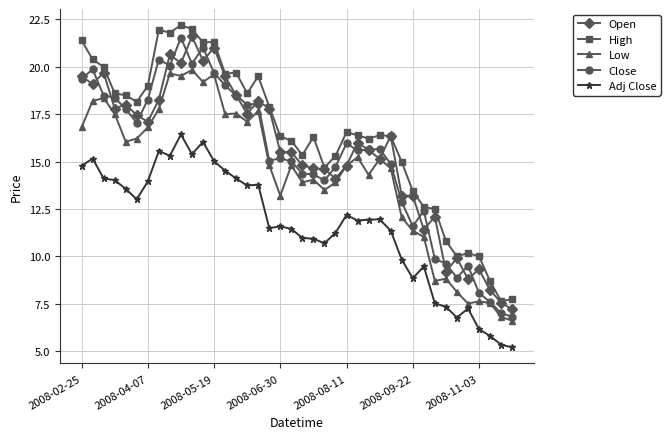

What is the value of the High point at the 40th from the left?

7.7